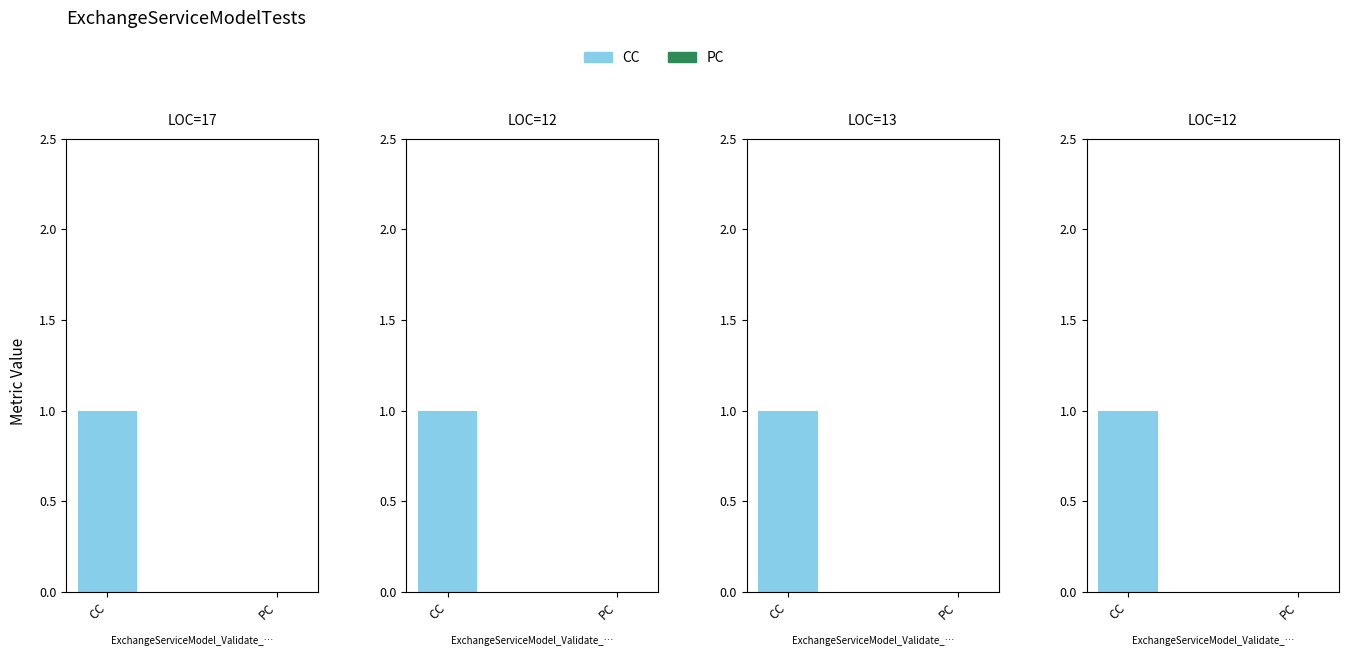

At how many categories does at least one series exceed 0?

4